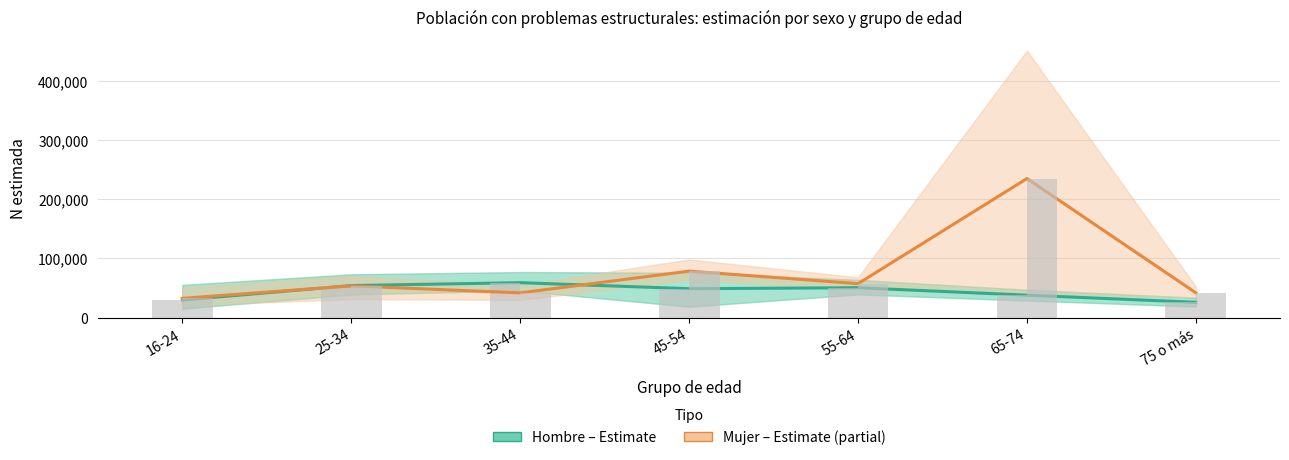

What is the difference between the maximum and minimum values in the Hombre (Estimate) series?

33143